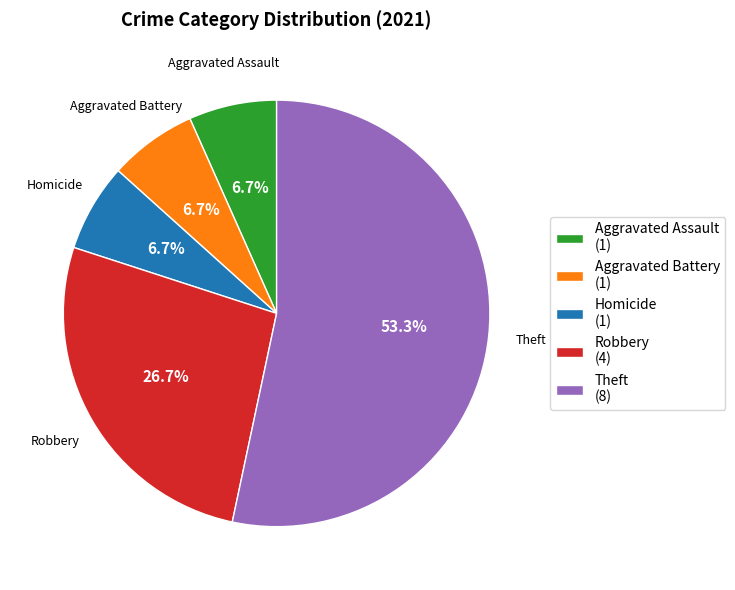

Is there any slice that represents more than half of the pie?

Yes